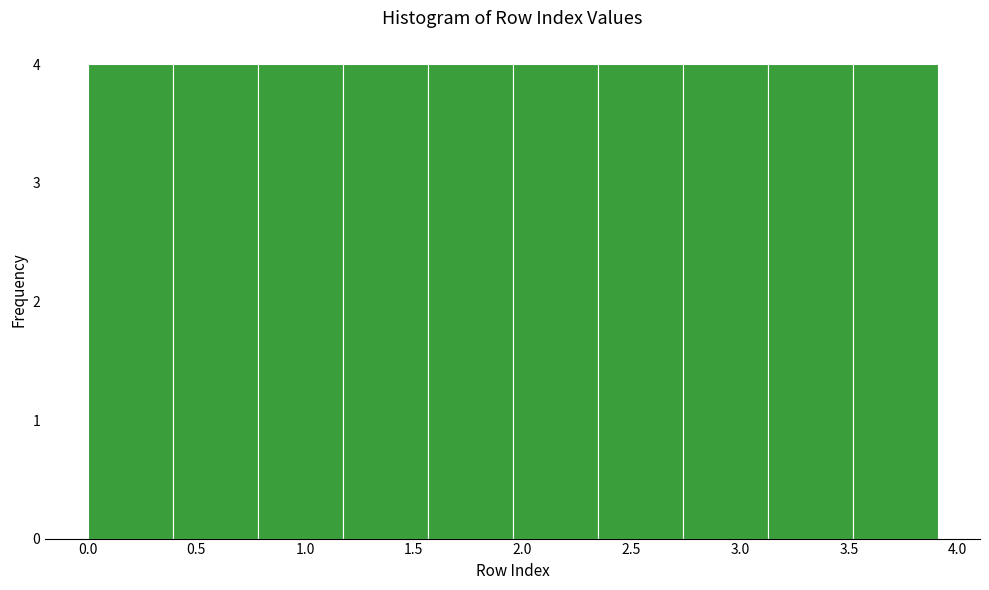

What is the height of the bar covering 3.15 to 3.50 on the x-axis? Neither the bar edges nor the heights are printed on the chart, so give them approximately, as read against the axes.

4